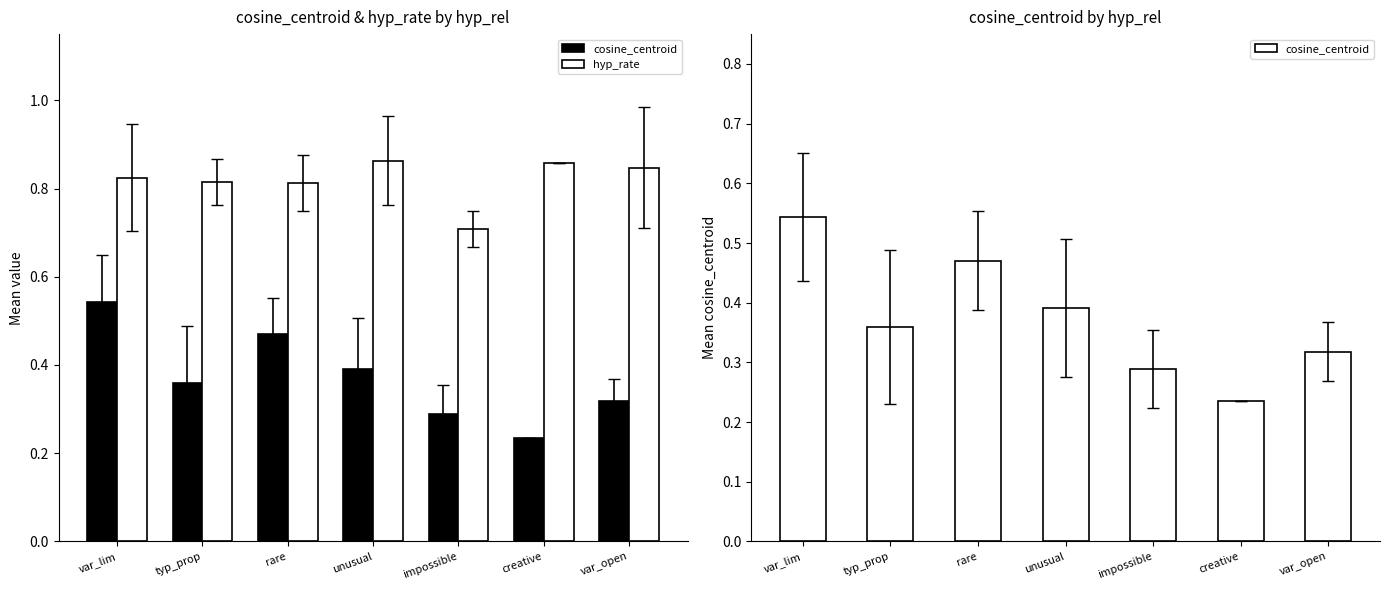

Is it true that cosine_centroid equals 0.2 at var_lim?

False